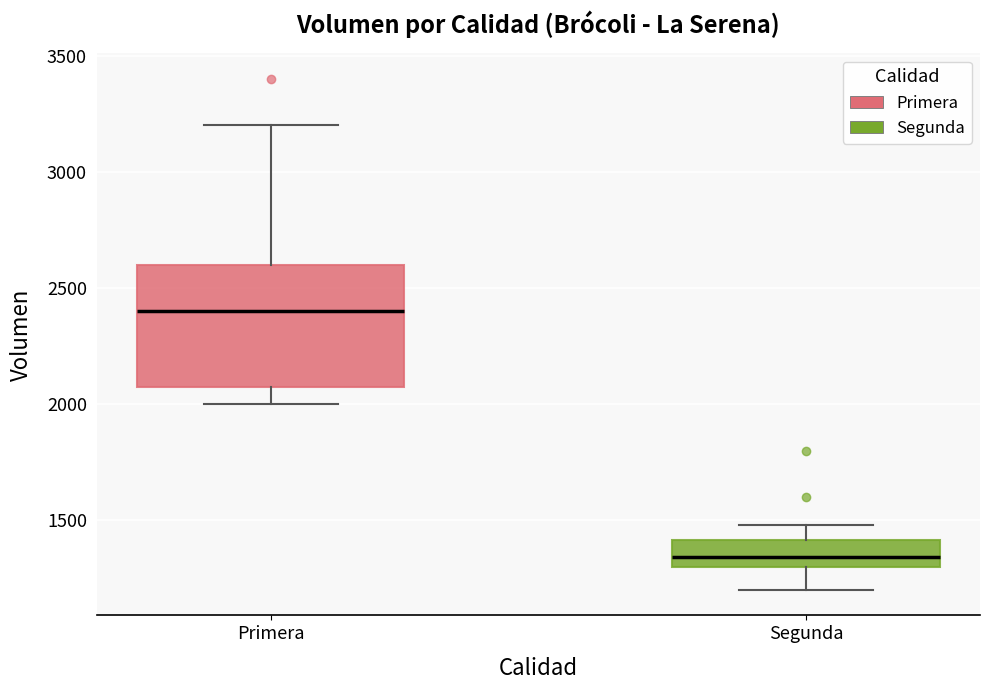

Reading left to right, transcribe this box plot: for each box, give where its median line is, the range the box spans, and where its two whiskers end, as read against the y-axis. The values are not printed on the chart, so give them approximately, as read against the axis.

Primera: median 2400, box 2100 to 2600, whiskers 2000 to 3200
Segunda: median 1350, box 1300 to 1400, whiskers 1200 to 1500